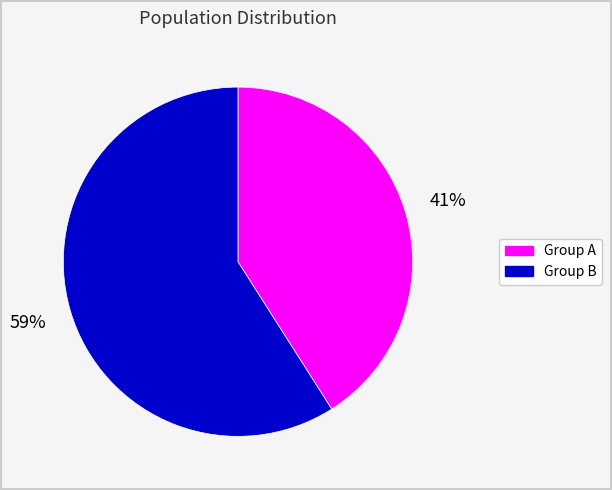

Is there a majority slice in this chart?

Yes